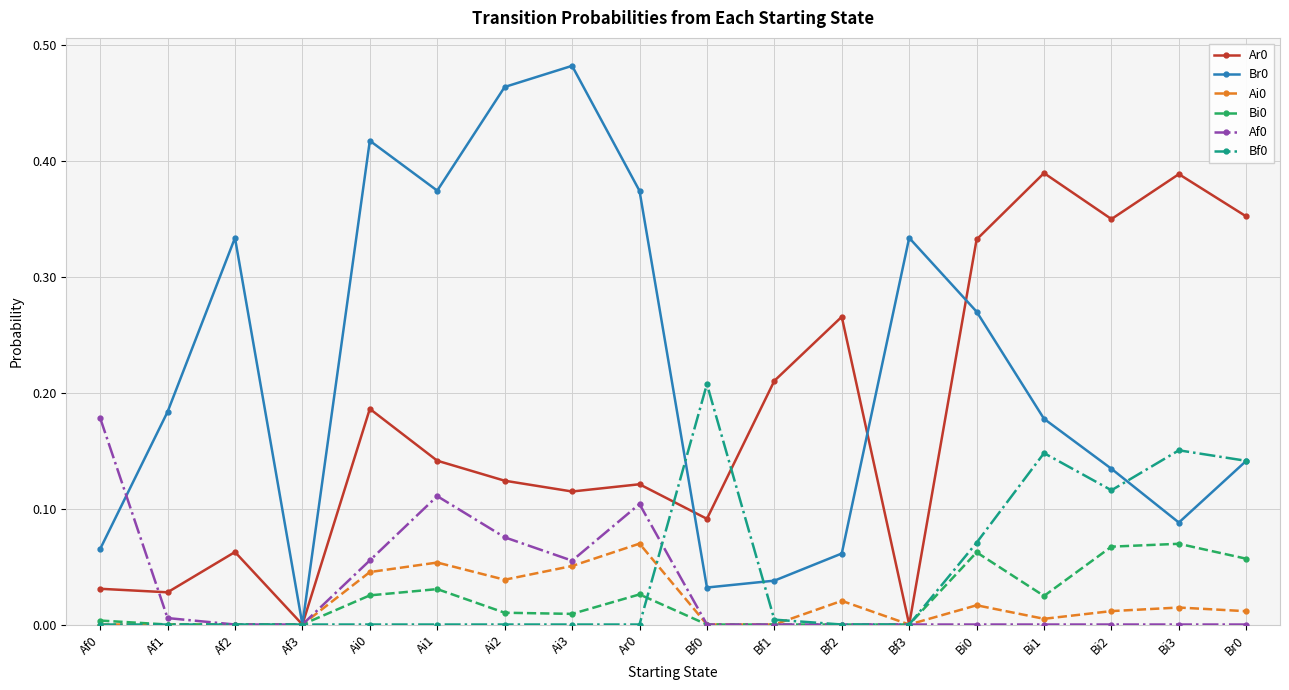

Is the value of Bi0 at Bf3 greater than the value of Ar0 at Af2?

No